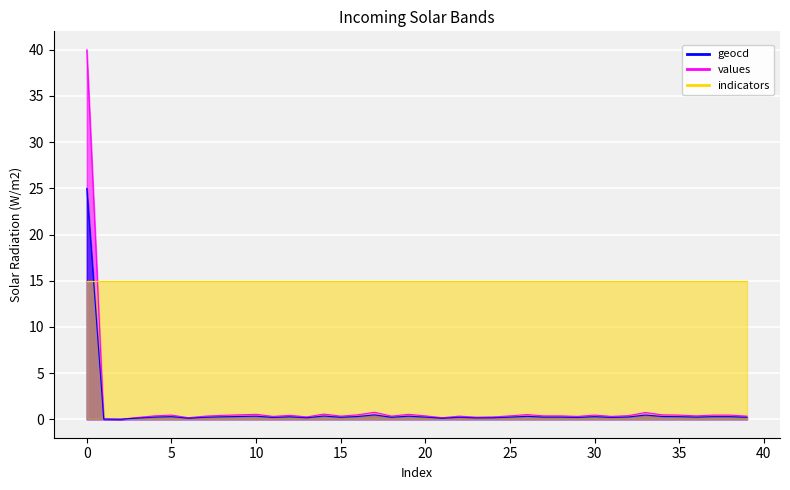

Reading right to left, what are all the values shown in this chart?

values: 39=0.3	38=0.4	37=0.4	36=0.4	35=0.4	34=0.5	33=0.7	32=0.4	31=0.3	30=0.4	29=0.3	28=0.4	27=0.4	26=0.5	25=0.4	24=0.3	23=0.2	22=0.3	21=0.2	20=0.4	19=0.5	18=0.3	17=0.8	16=0.5	15=0.3	14=0.6	13=0.3	12=0.4	11=0.3	10=0.5	9=0.5	8=0.4	7=0.3	6=0.2	5=0.4	4=0.4	3=0.2	2=0.0	1=0.0	0=40.0
geocd: 39=0.2	38=0.3	37=0.3	36=0.2	35=0.3	34=0.3	33=0.5	32=0.2	31=0.2	30=0.3	29=0.2	28=0.2	27=0.2	26=0.3	25=0.2	24=0.2	23=0.1	22=0.2	21=0.1	20=0.2	19=0.3	18=0.2	17=0.5	16=0.3	15=0.2	14=0.4	13=0.2	12=0.3	11=0.2	10=0.3	9=0.3	8=0.3	7=0.2	6=0.1	5=0.3	4=0.2	3=0.1	2=0.0	1=0.0	0=25.0